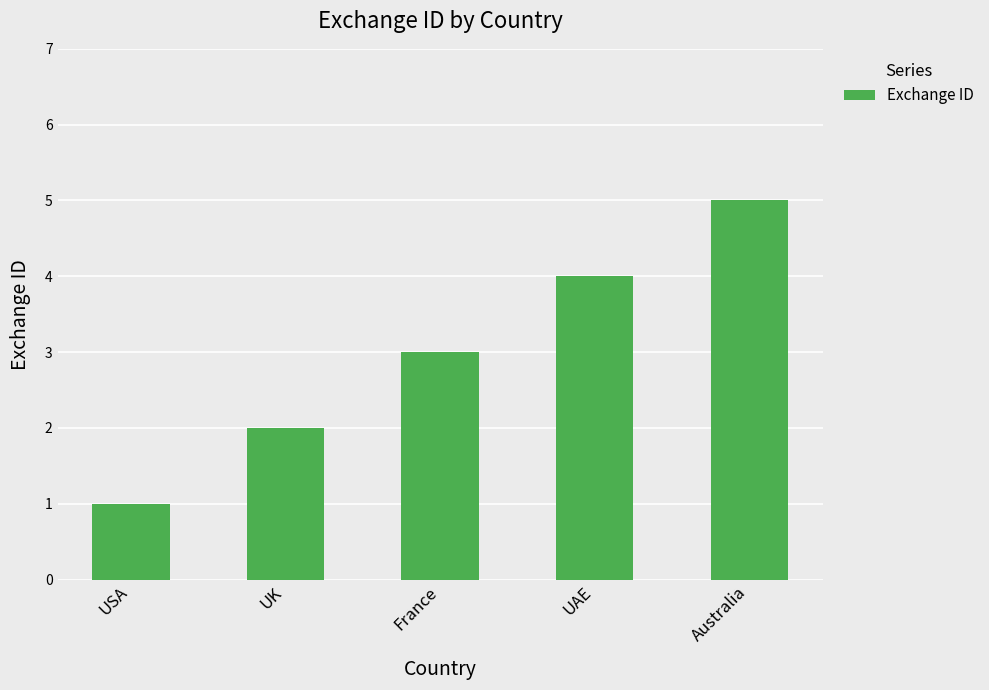

What value does the data have at France?

3